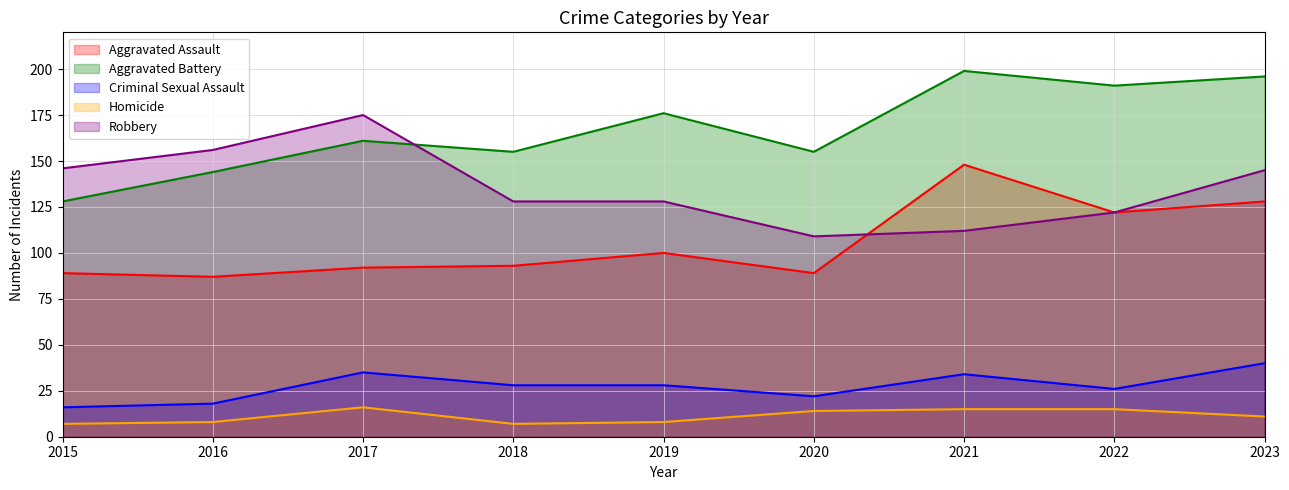

At which label does Criminal Sexual Assault first exceed 28?

2017